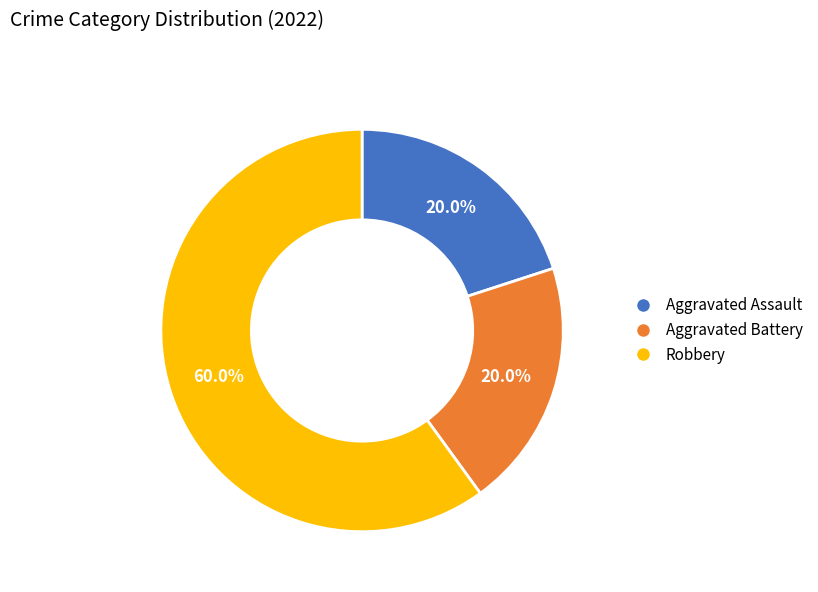

What is the majority slice?

Robbery